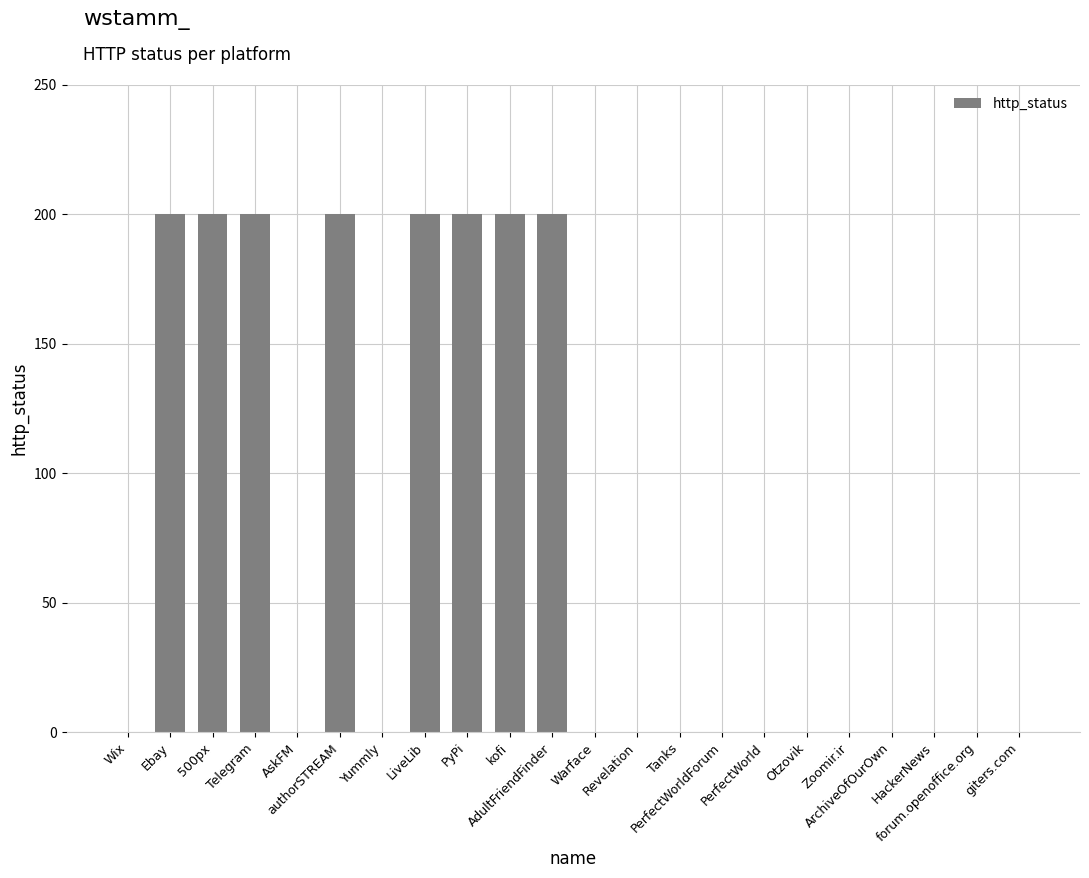

What is the greatest value displayed?

200